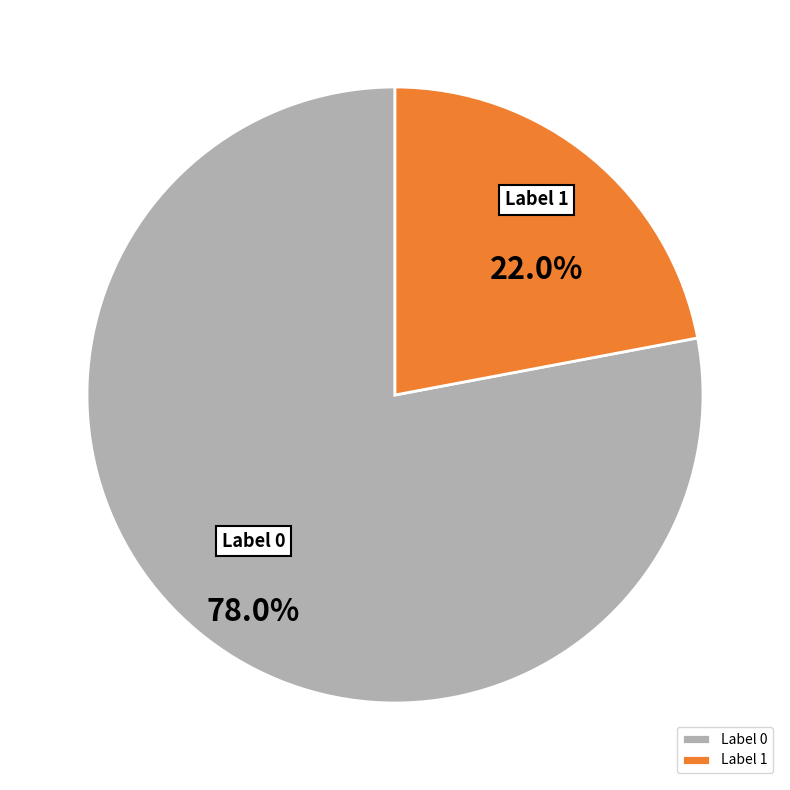

Which category has the smallest portion of the pie?

Label 1